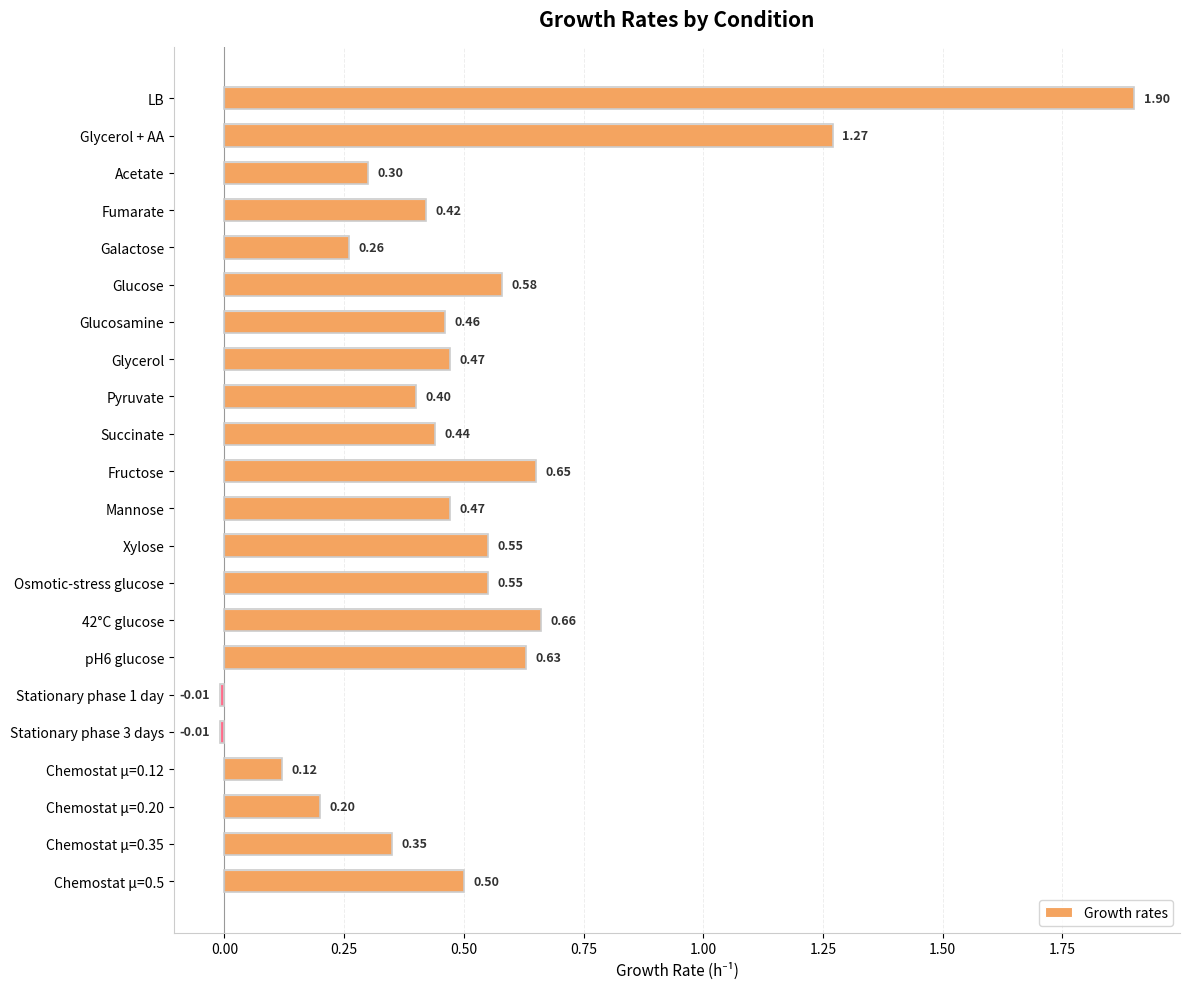

At which category does the chart reach its peak across all series?

LB